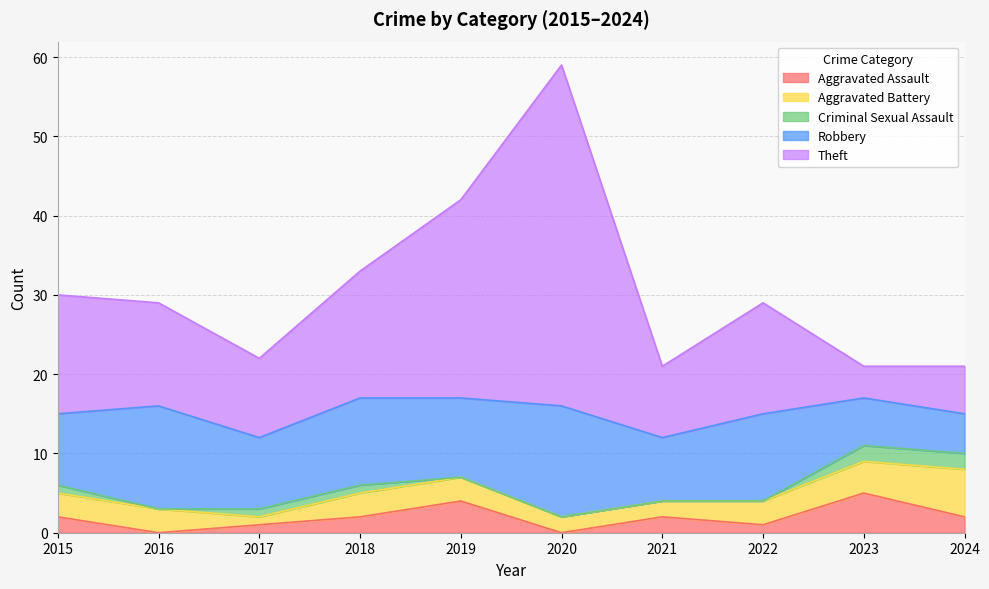

At which label does Aggravated Assault first exceed 2?

2019